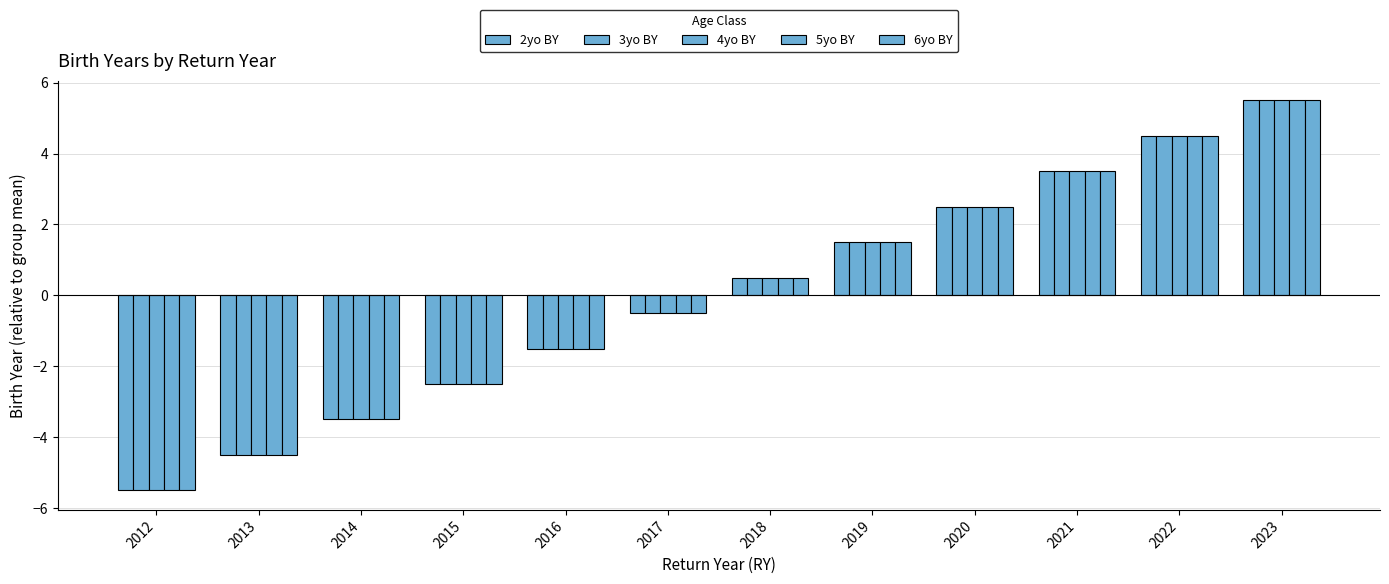

Reading left to right, list all the values displayed in this chart.

2yo BY: 2012=-5.5	2013=-4.5	2014=-3.5	2015=-2.5	2016=-1.5	2017=-0.5	2018=0.5	2019=1.5	2020=2.5	2021=3.5	2022=4.5	2023=5.5
3yo BY: 2012=-5.5	2013=-4.5	2014=-3.5	2015=-2.5	2016=-1.5	2017=-0.5	2018=0.5	2019=1.5	2020=2.5	2021=3.5	2022=4.5	2023=5.5
4yo BY: 2012=-5.5	2013=-4.5	2014=-3.5	2015=-2.5	2016=-1.5	2017=-0.5	2018=0.5	2019=1.5	2020=2.5	2021=3.5	2022=4.5	2023=5.5
5yo BY: 2012=-5.5	2013=-4.5	2014=-3.5	2015=-2.5	2016=-1.5	2017=-0.5	2018=0.5	2019=1.5	2020=2.5	2021=3.5	2022=4.5	2023=5.5
6yo BY: 2012=-5.5	2013=-4.5	2014=-3.5	2015=-2.5	2016=-1.5	2017=-0.5	2018=0.5	2019=1.5	2020=2.5	2021=3.5	2022=4.5	2023=5.5